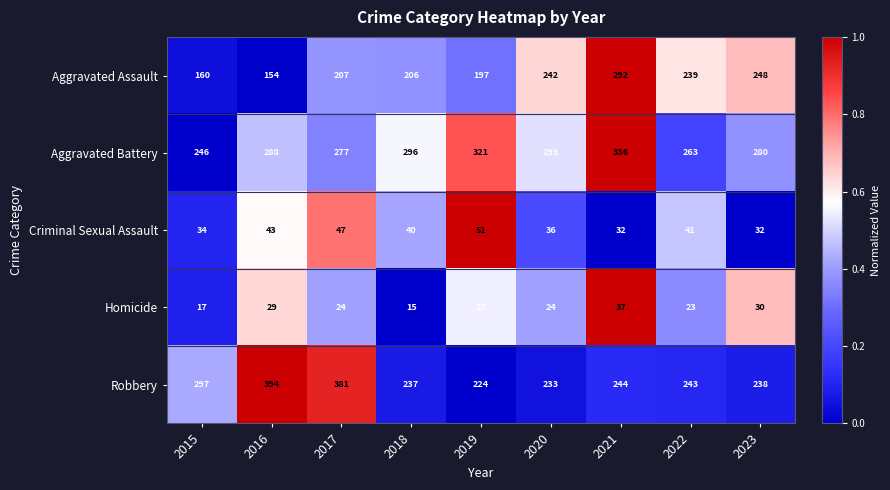

What is the sum of the Robbery values at 2017 and 2018?

618